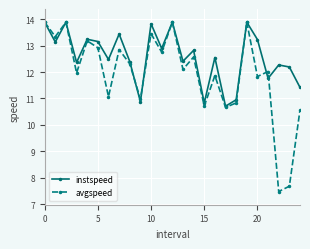

At how many categories does at least one series exceed 13?

10